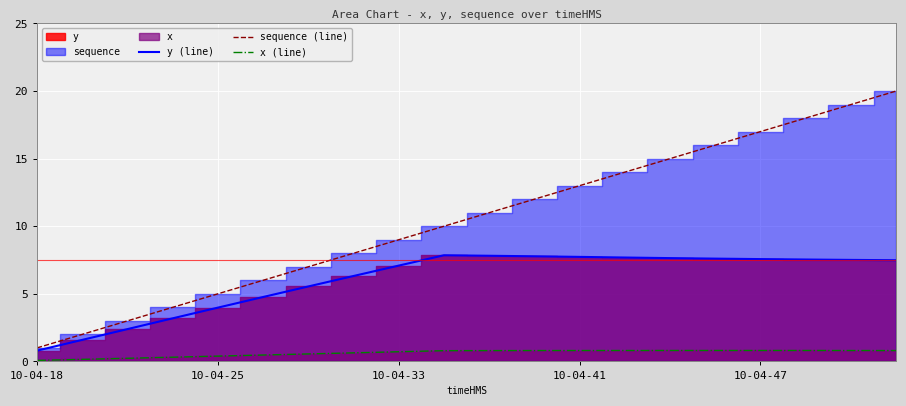

The x (line) series shows 1.0 at 7. True or false?

False